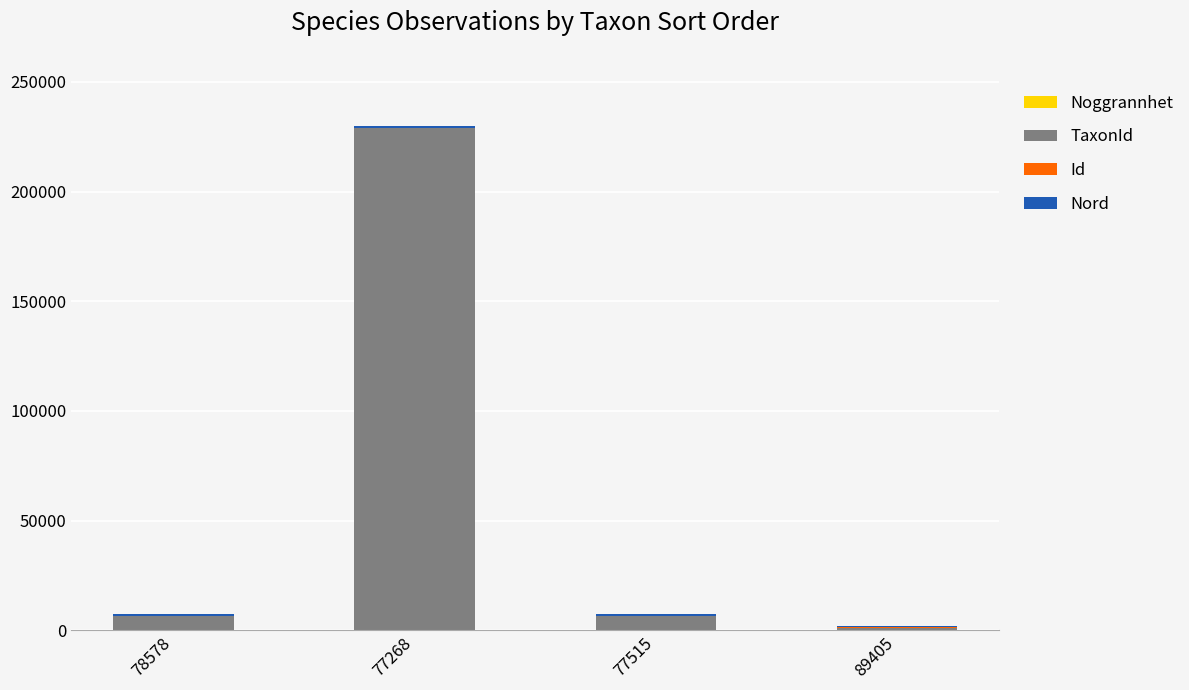

At which category is the sum across all series the highest?

77268